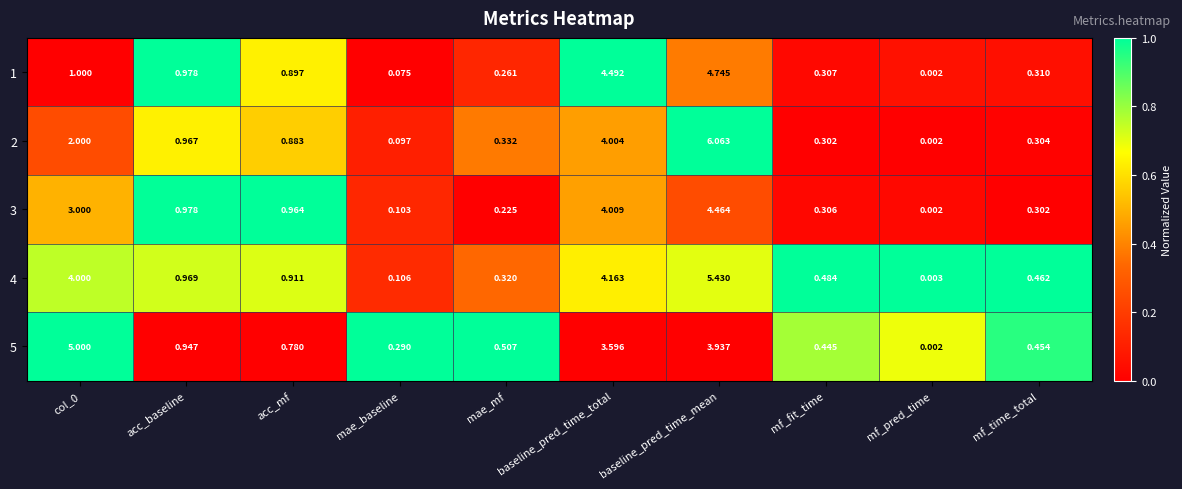

Which series has the largest total across all categories?

4